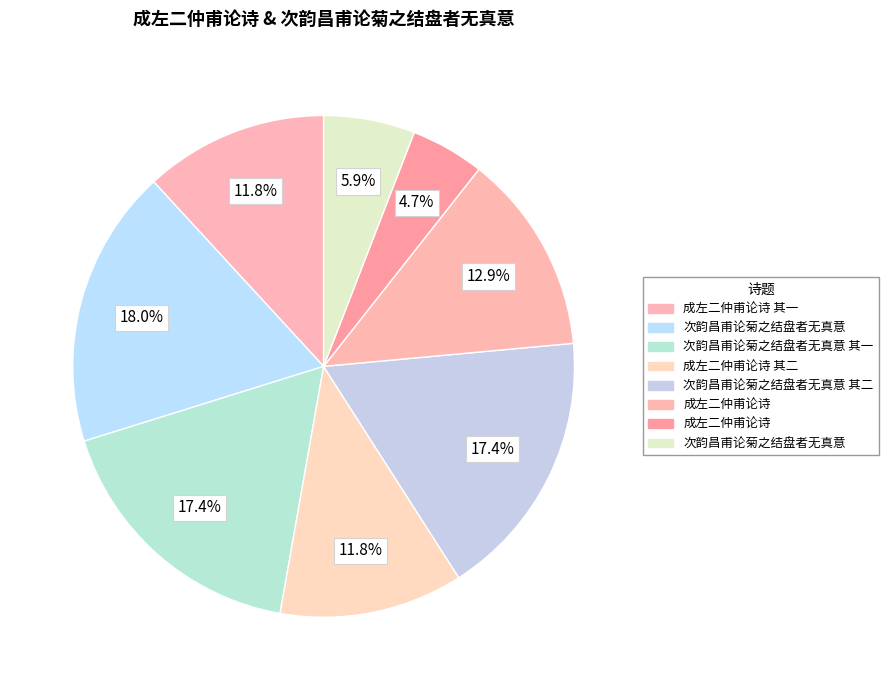

How many slices are in this pie chart?

8